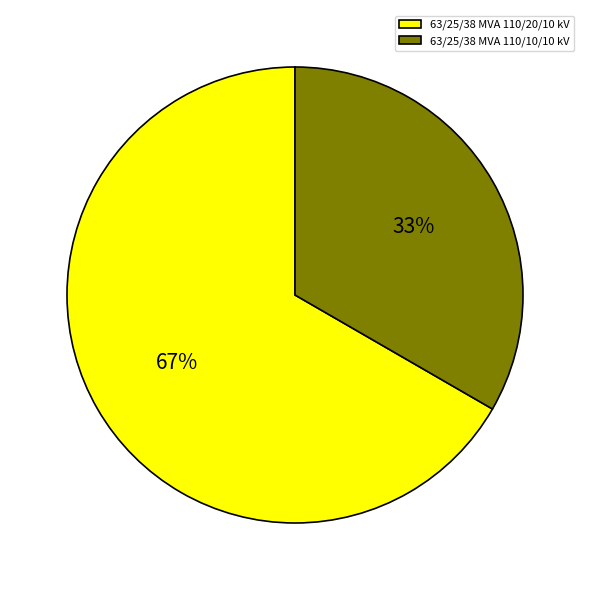

Which slice represents more than half of the pie?

63/25/38 MVA 110/20/10 kV